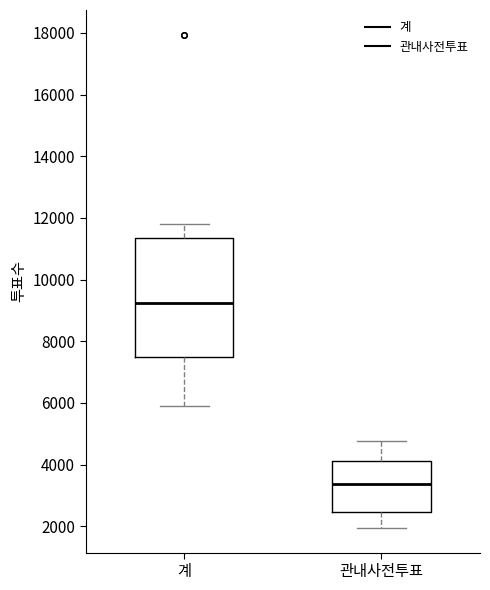

Reading left to right, read every box against the y-axis: the position of its median line, the range the box covers, and the ends of its whiskers. The values are not printed on the chart, so give them approximately, as read against the axis.

계: median 9200, box 7400 to 11400, whiskers 5800 to 11800
관내사전투표: median 3400, box 2400 to 4200, whiskers 2000 to 4800